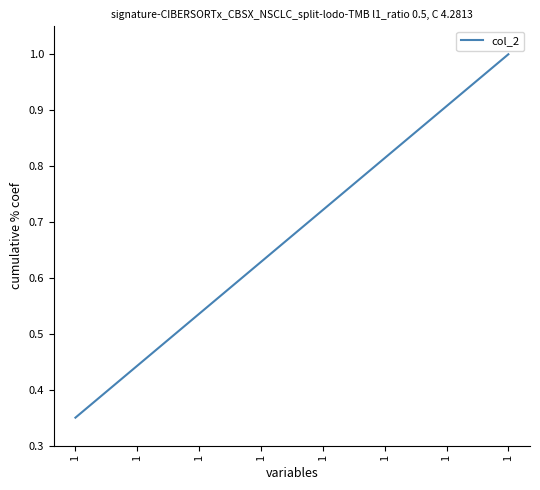

What is the difference between the values at 1 and 1?

0.1